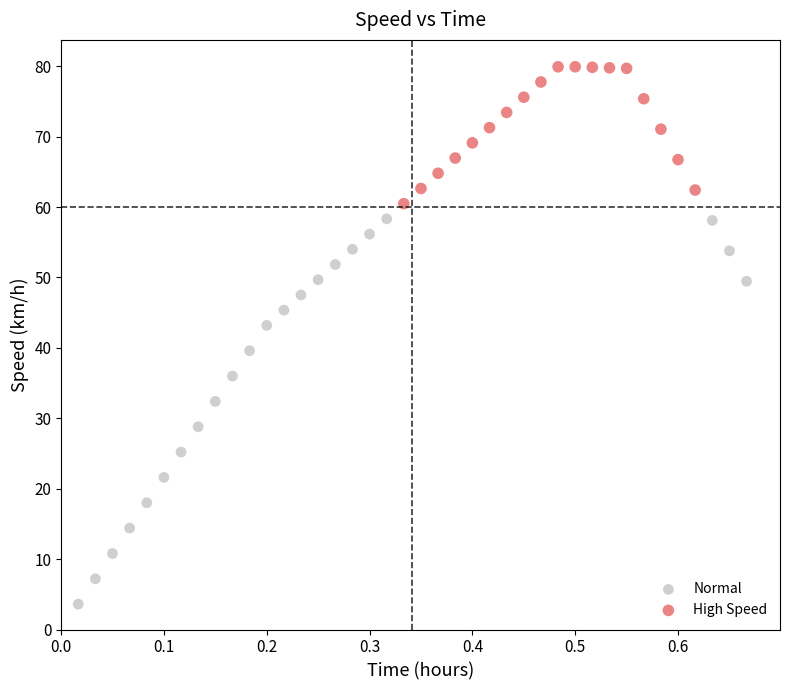

Which series reaches the minimum Y coordinate?

Normal